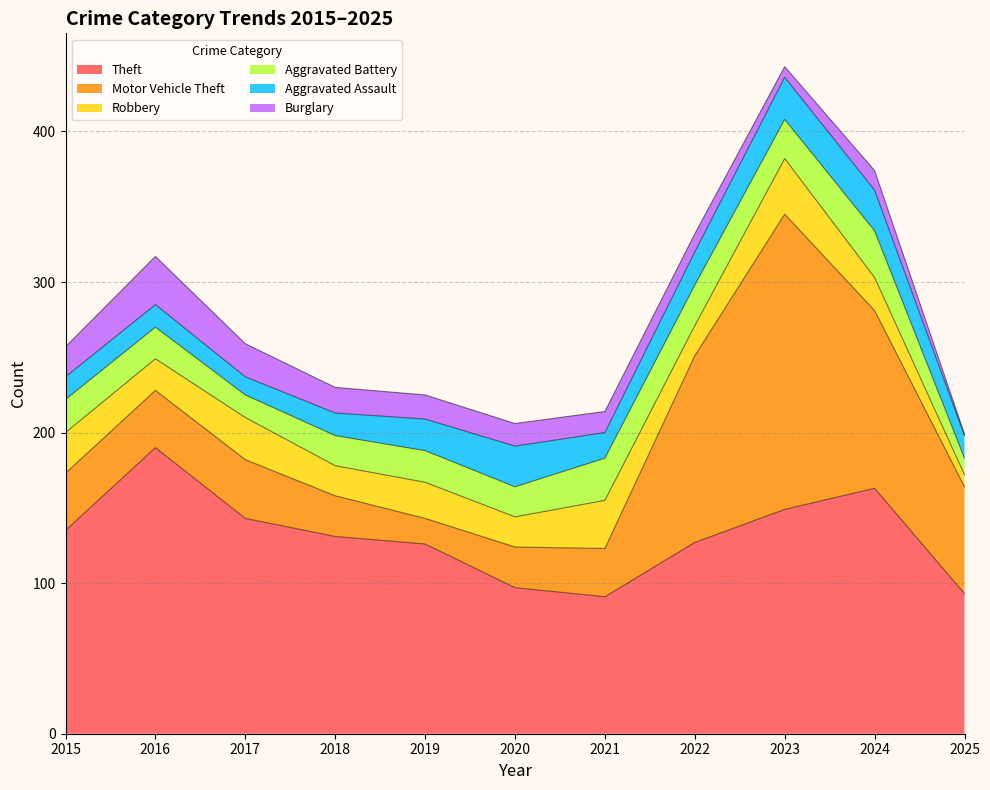

What is the difference between the highest and lowest values at 2016?

175